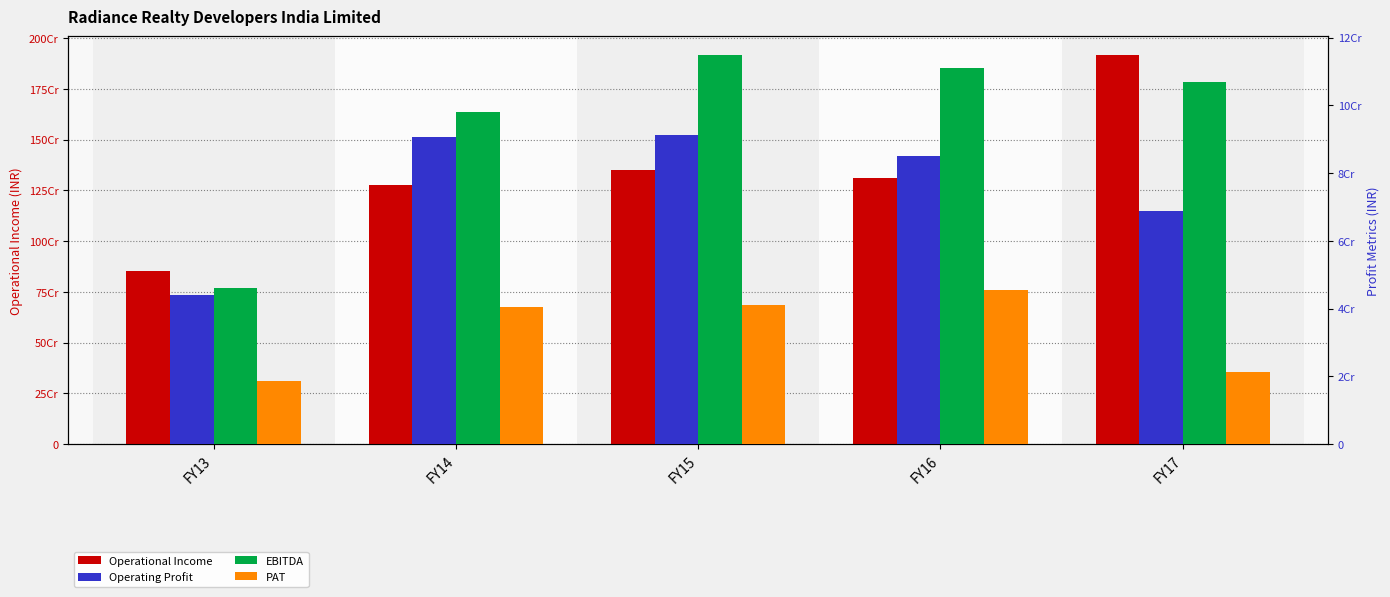

Which label corresponds to the largest value in the chart?

FY17